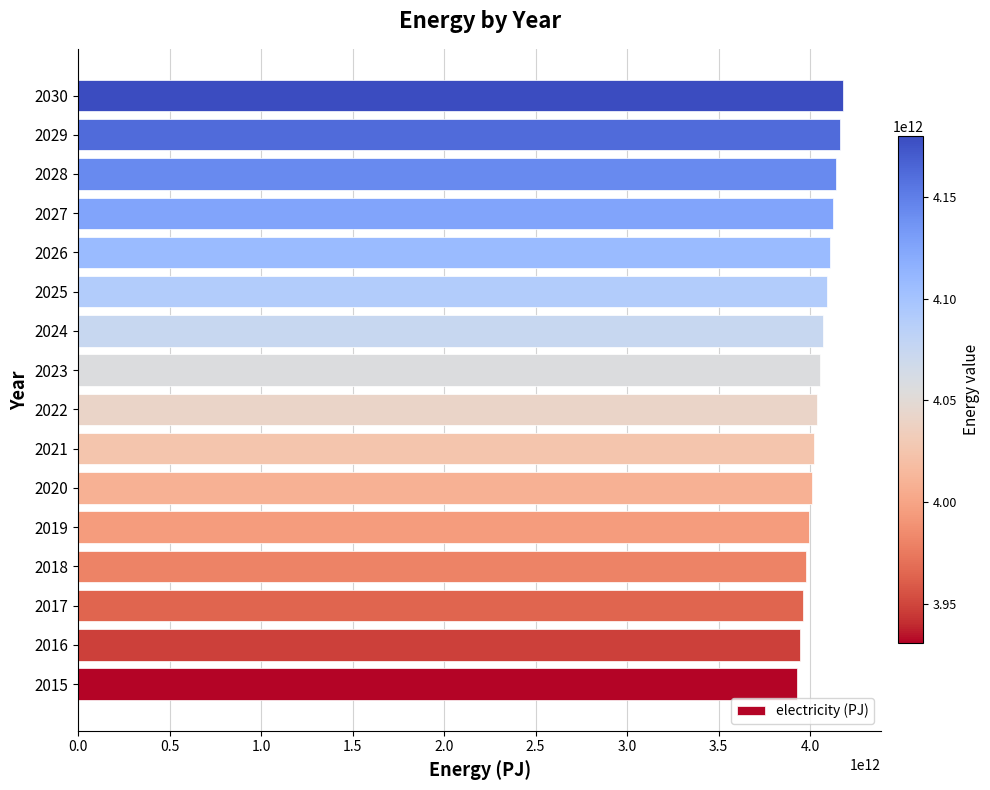

Is it true that the value at 2027 is 4125784149388.4?

True